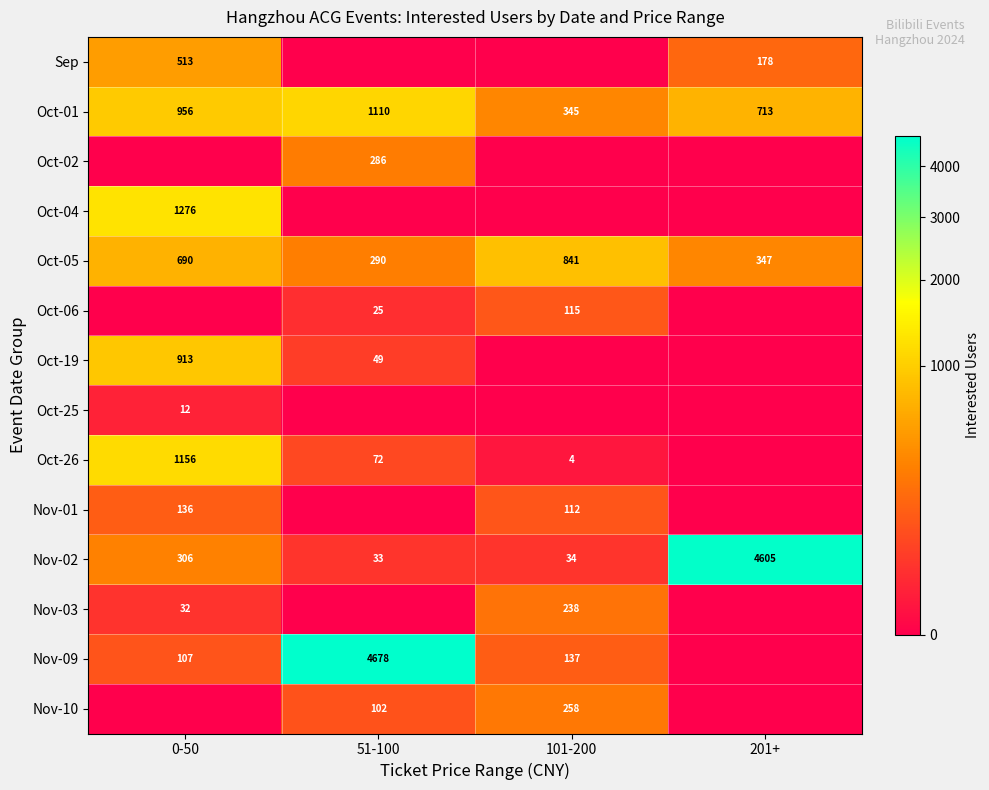

What is the difference between the maximum and minimum values in the Nov-02 series?

4572